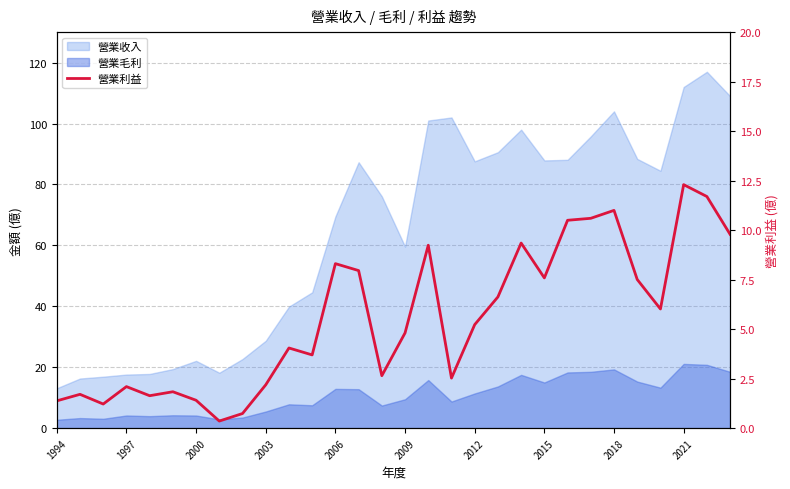

What is the minimum value shown in the chart?

0.4